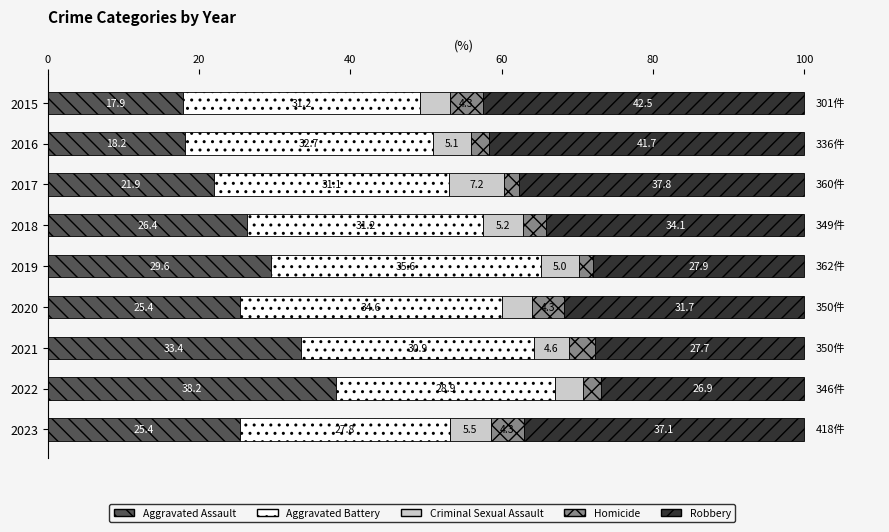

What is the difference between the Aggravated Assault values at 2018 and 2016?

8.2